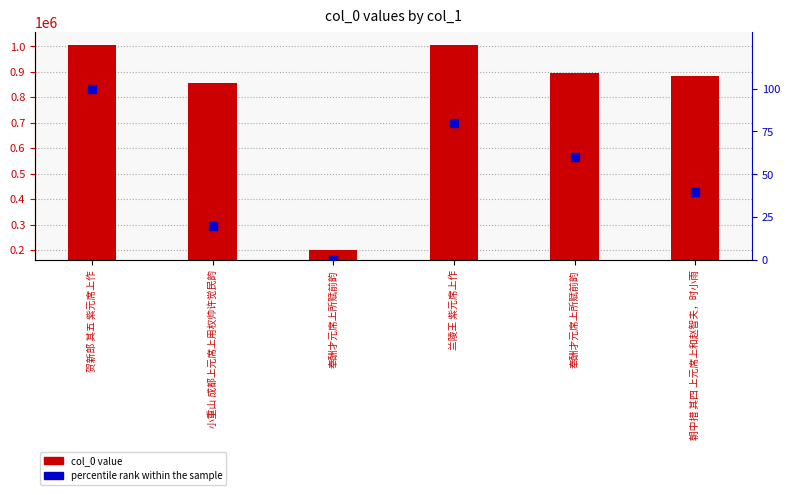

What are all the series names shown in the legend?

col_0, percentile rank